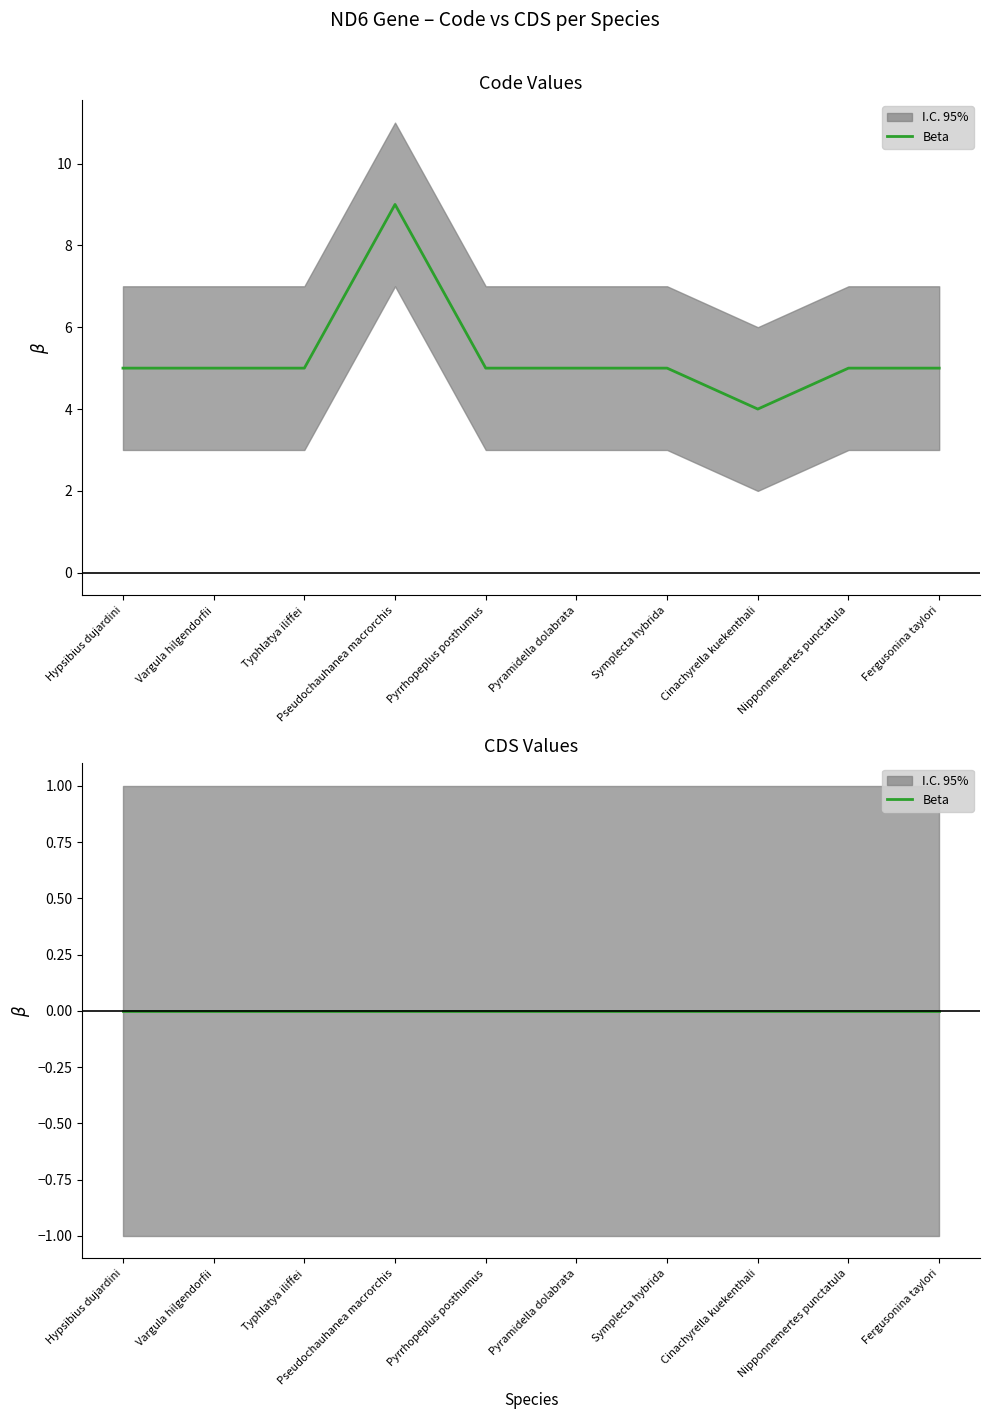

Reading left to right, transcribe all the data shown in this chart.

5	5	5	9	5	5	5	4	5	5